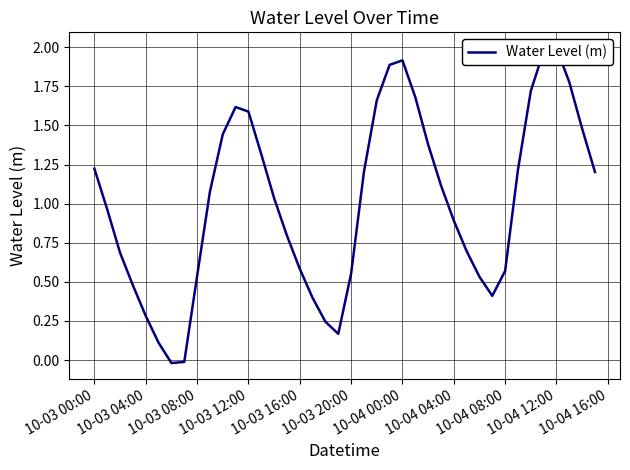

Count the number of categories in the chart.

40